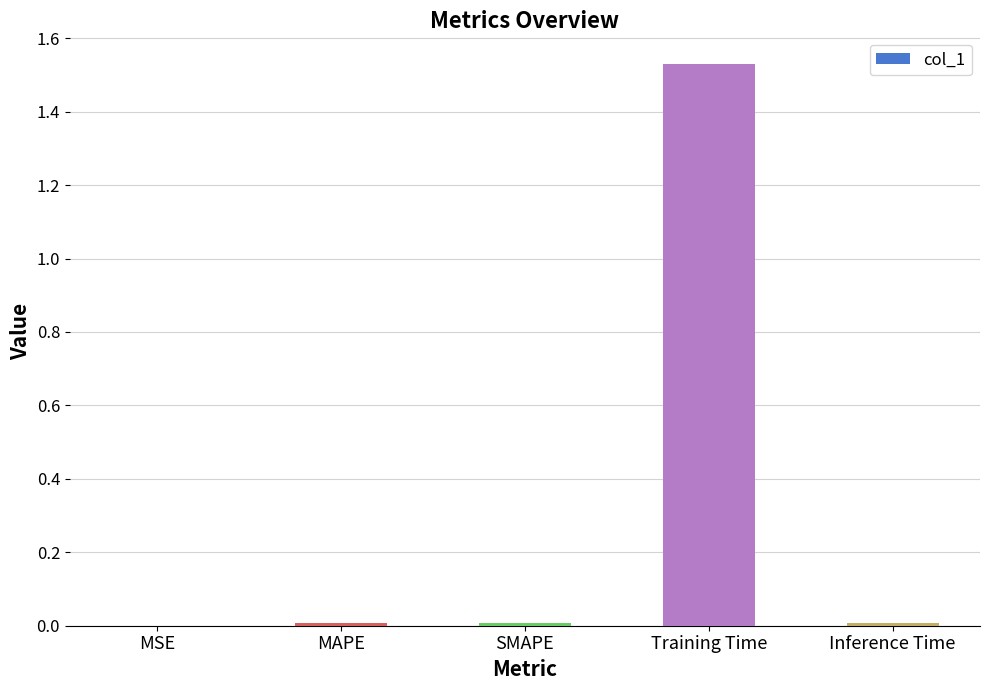

Which category has the highest value across all series?

Training Time